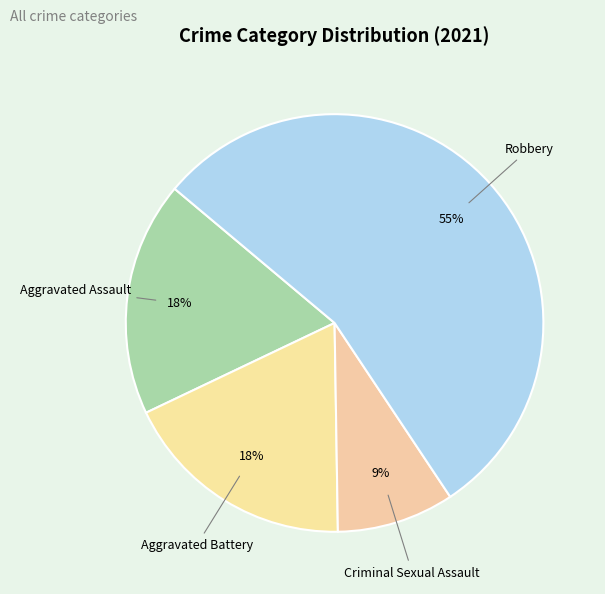

Which category has the biggest portion of the pie?

Robbery